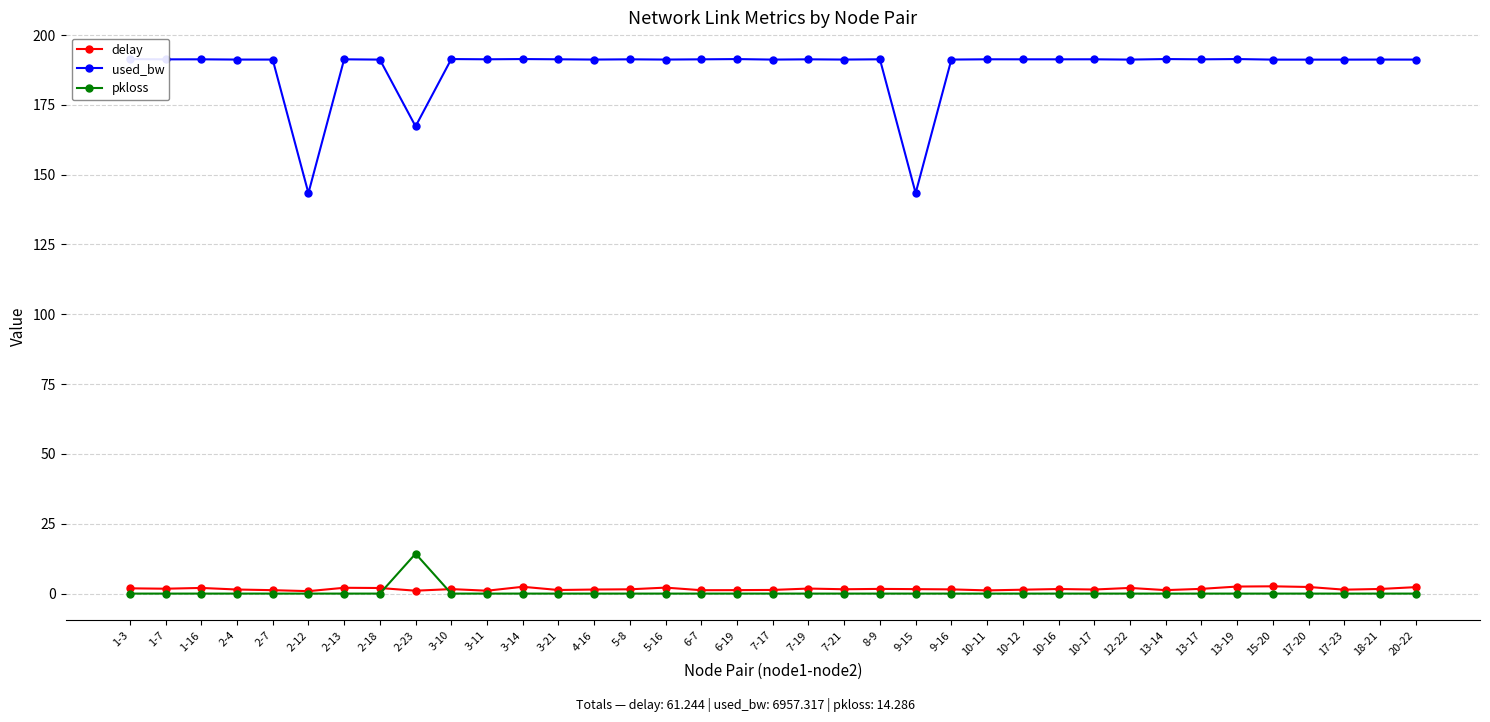

What is the minimum value for used_bw?

143.4